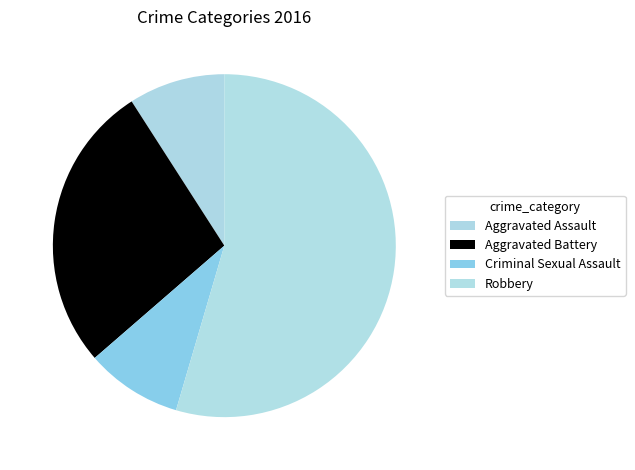

Is Robbery the majority of the pie?

Yes